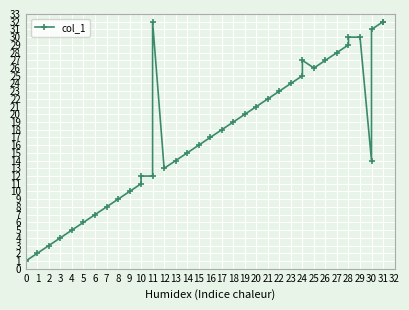

The chart shows a value of 46 at 11. True or false?

False